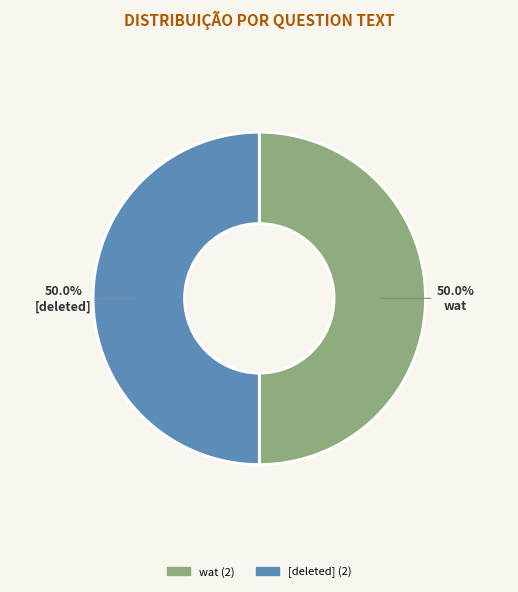

How many segments does this pie chart have?

2